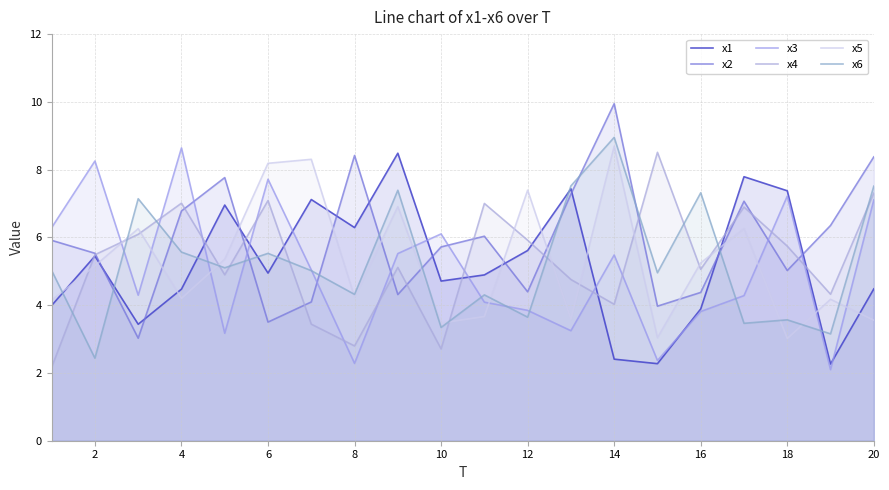

What is the difference between the maximum and minimum values in the x1 series?

6.2